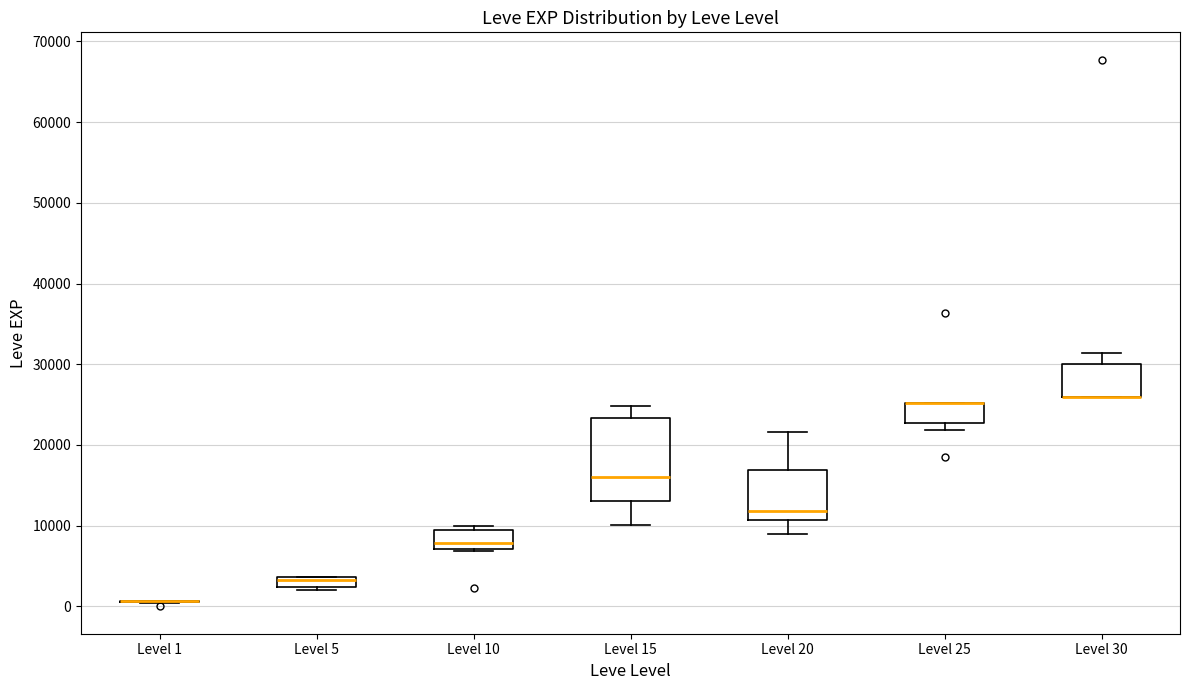

Which box is the tallest, from its lower edge to its upper edge?

Level 15